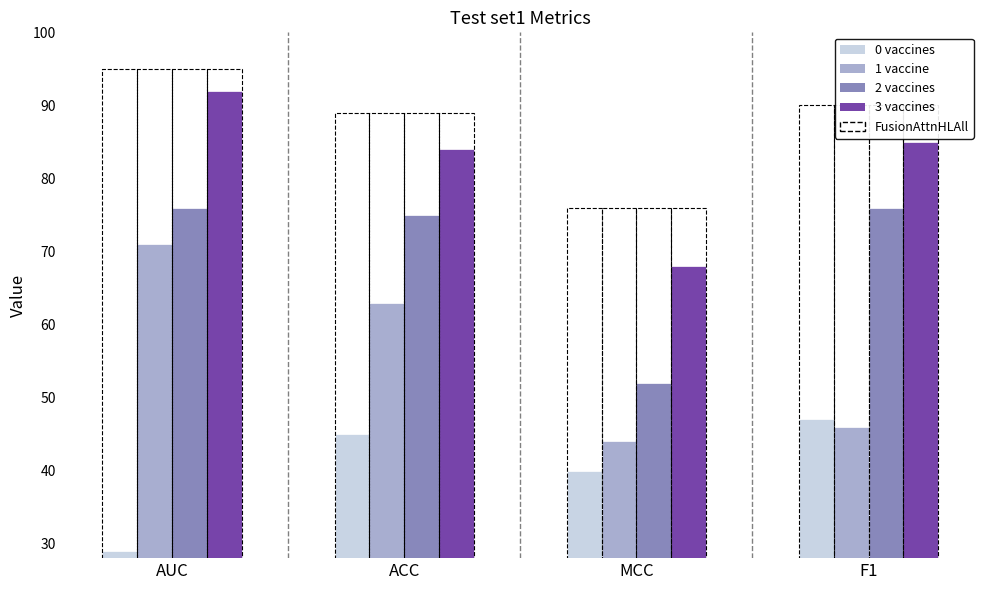

Which has a higher value, MCC or AUC?

MCC